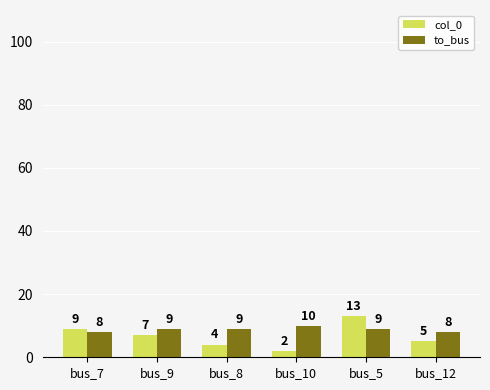

The col_0 series shows 9 at bus_7. True or false?

True